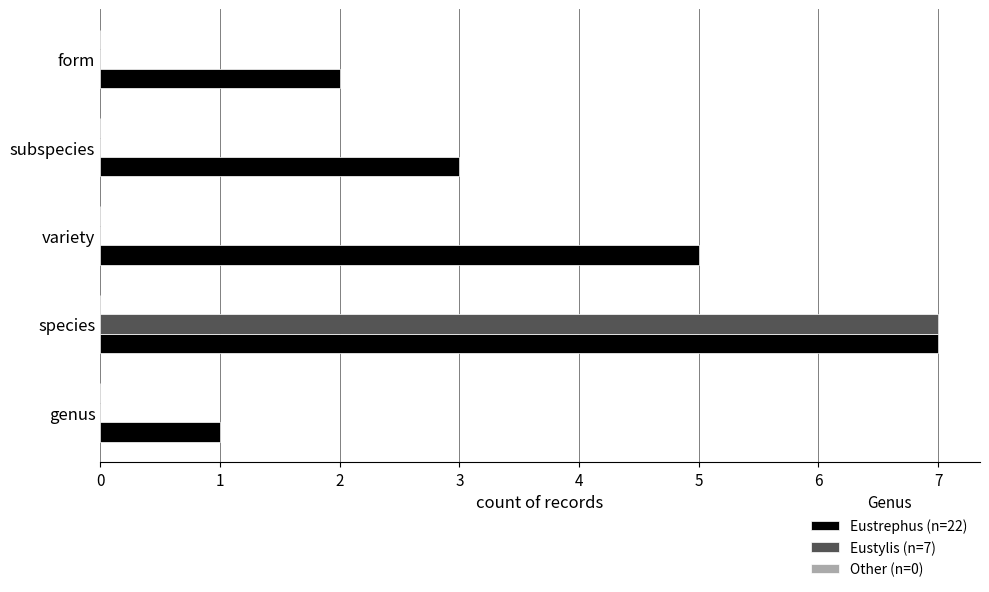

How many data points does each series have?

5